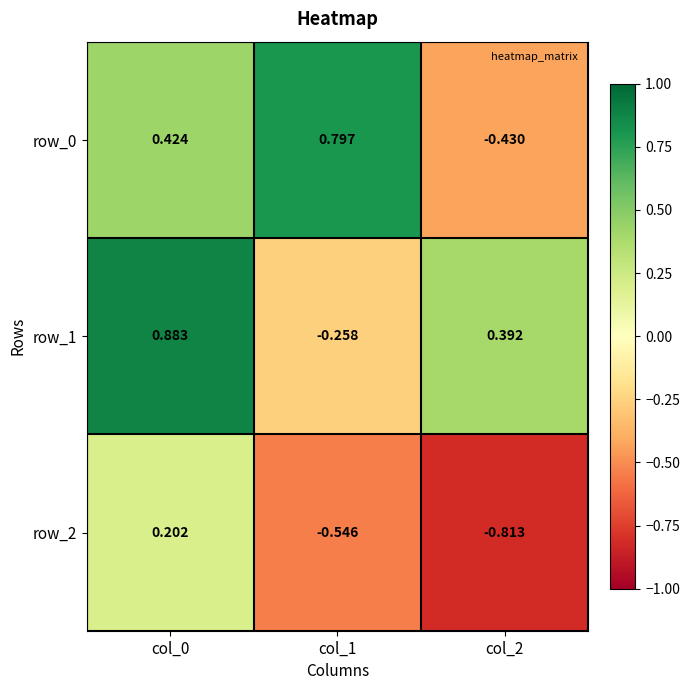

Reading left to right, list all the values displayed in this chart.

row_0: col_0=0.4	col_1=0.8	col_2=-0.4
row_1: col_0=0.9	col_1=-0.3	col_2=0.4
row_2: col_0=0.2	col_1=-0.5	col_2=-0.8